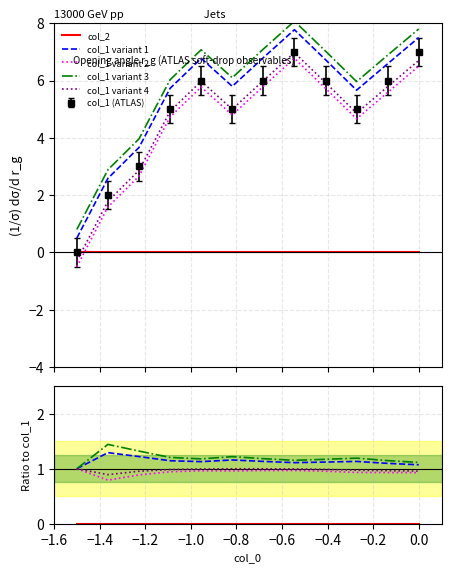

True or false: col_1 (ATLAS) and col_1 variant 1 cross at least once.

False